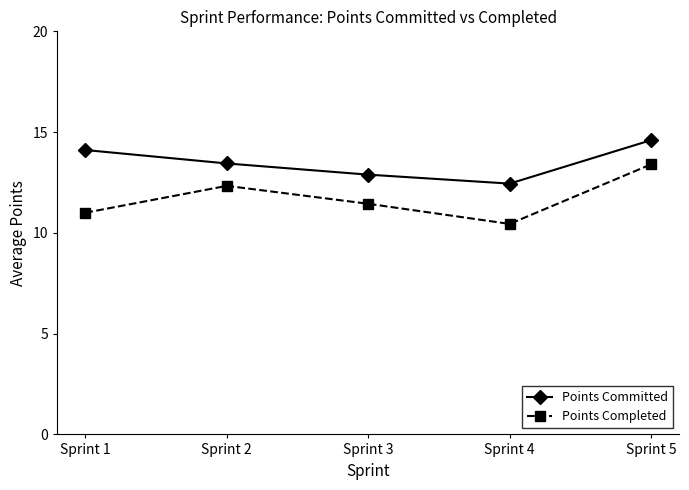

True or false: Points Committed has a value of 12.9 at Sprint 3.

True